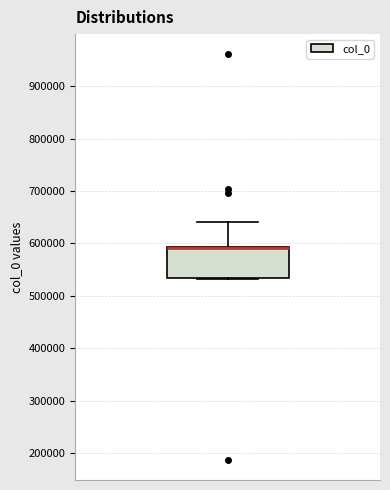

Read this box plot against the y-axis: the position of the median line, the range covered by the box, and the ends of both whiskers. The values are not printed on the chart, so give them approximately, as read against the axis.

median 590000 (drawn on the box's upper edge), box 530000 to 590000, whiskers 530000 to 640000